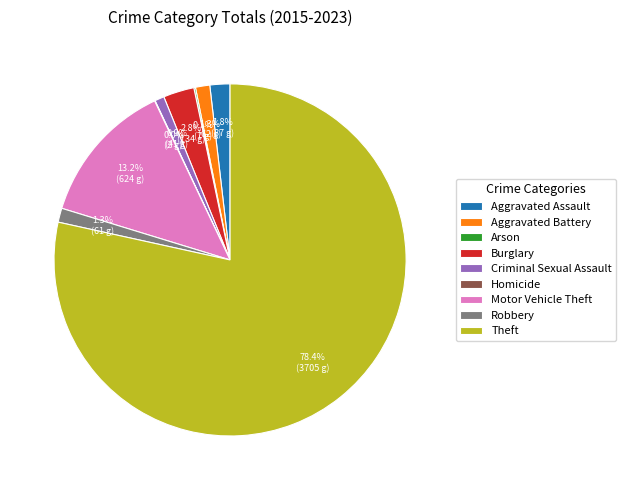

True or false: Aggravated Assault accounts for 2% of the total.

True